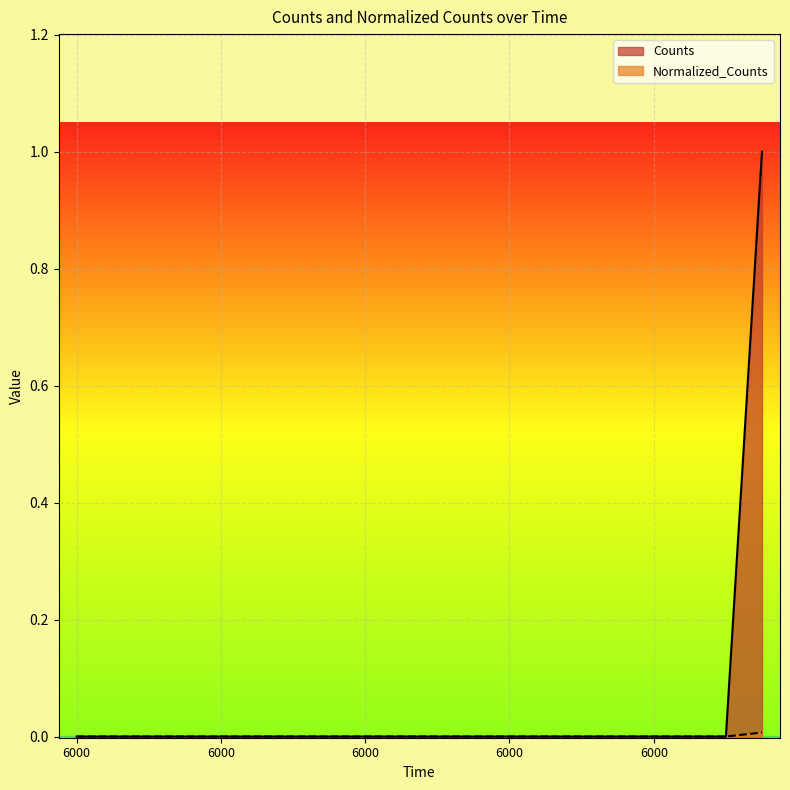

At which category is the sum across all series the highest?

6000.0